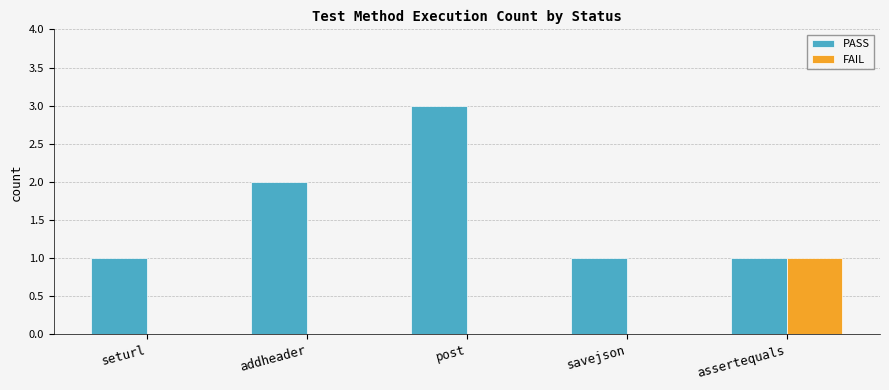

Is it true that FAIL equals 0 at post?

True